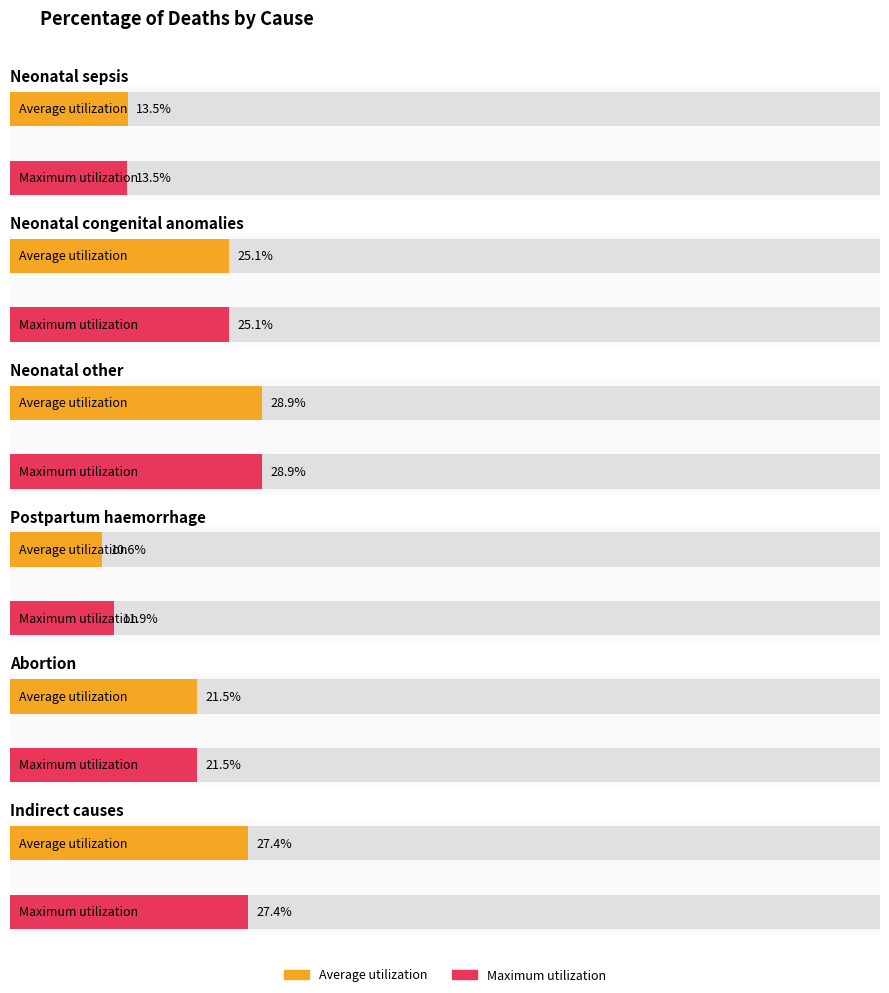

Reading left to right, what are all the values shown in this chart?

Average utilization: Neonatal sepsis=0.1	Neonatal congenital anomalies=0.3	Neonatal other=0.3	Postpartum haemorrhage=0.1	Abortion=0.2	Indirect causes=0.3
Maximum utilization: Neonatal sepsis=0.1	Neonatal congenital anomalies=0.3	Neonatal other=0.3	Postpartum haemorrhage=0.1	Abortion=0.2	Indirect causes=0.3